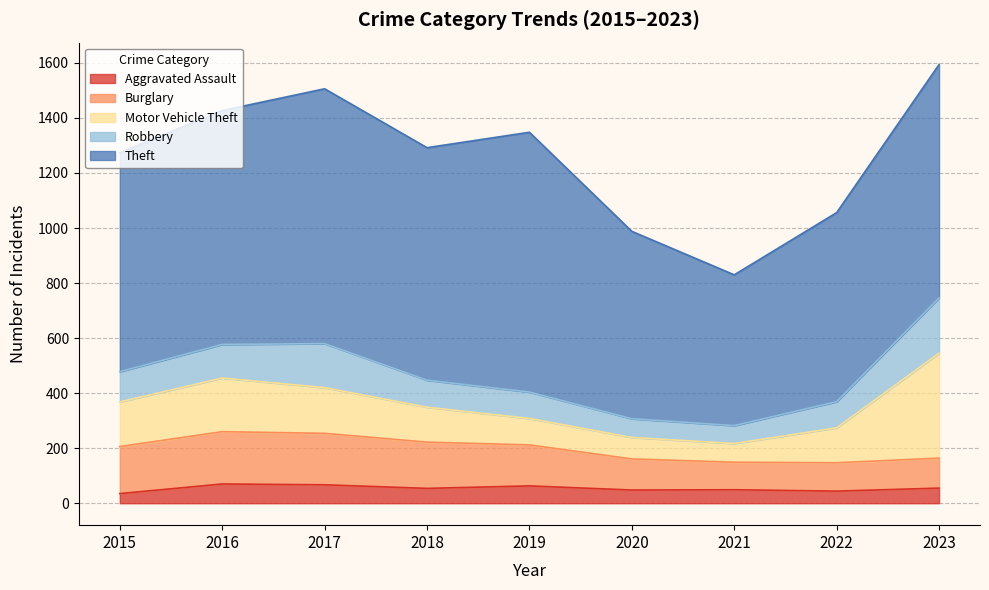

At which label does Aggravated Assault first exceed 54?

2016